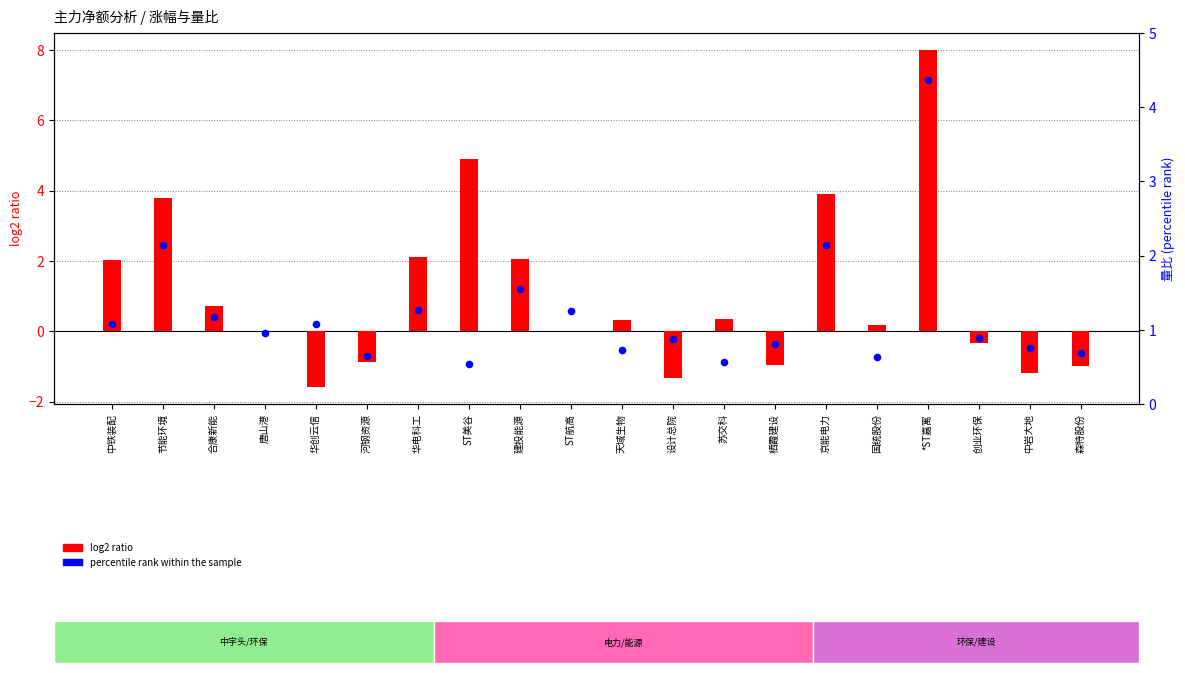

What is the total value across all series at 天域生物?

1.0